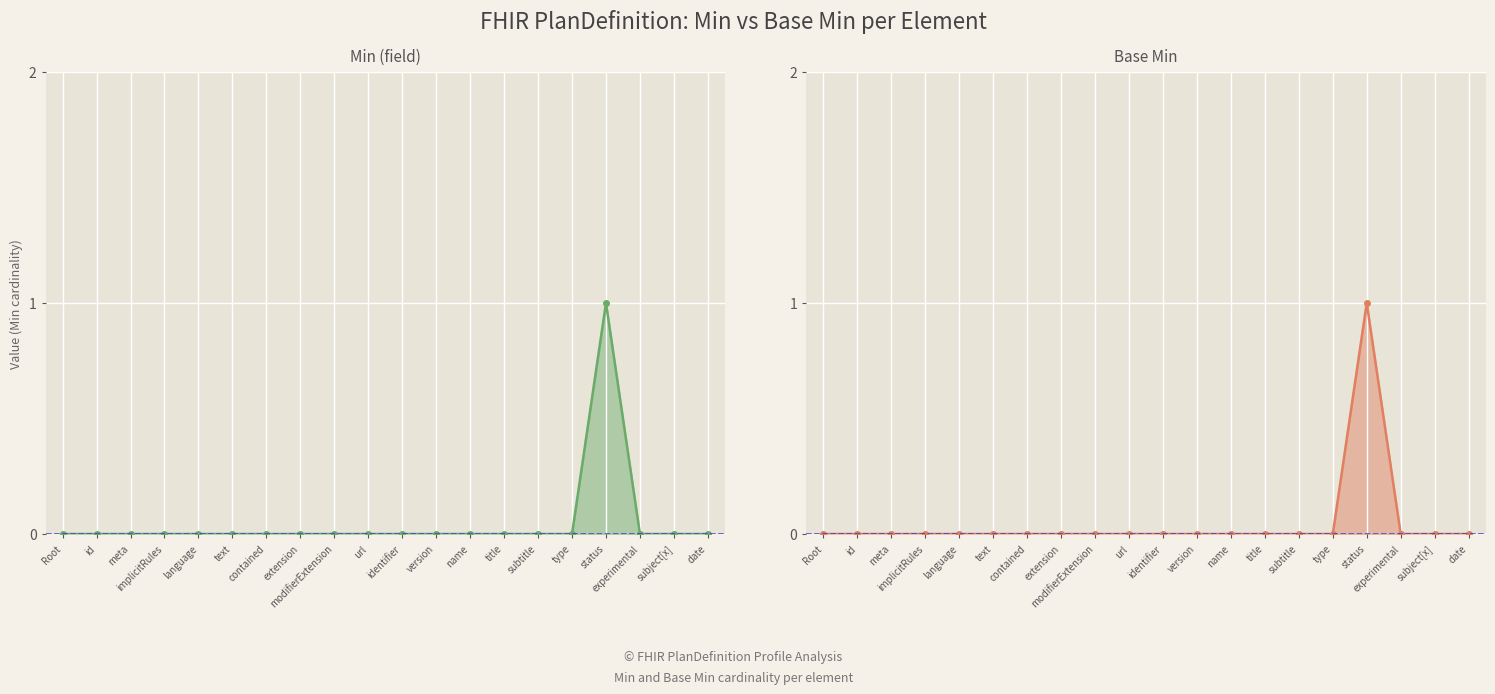

At which category is the sum across all series the highest?

status